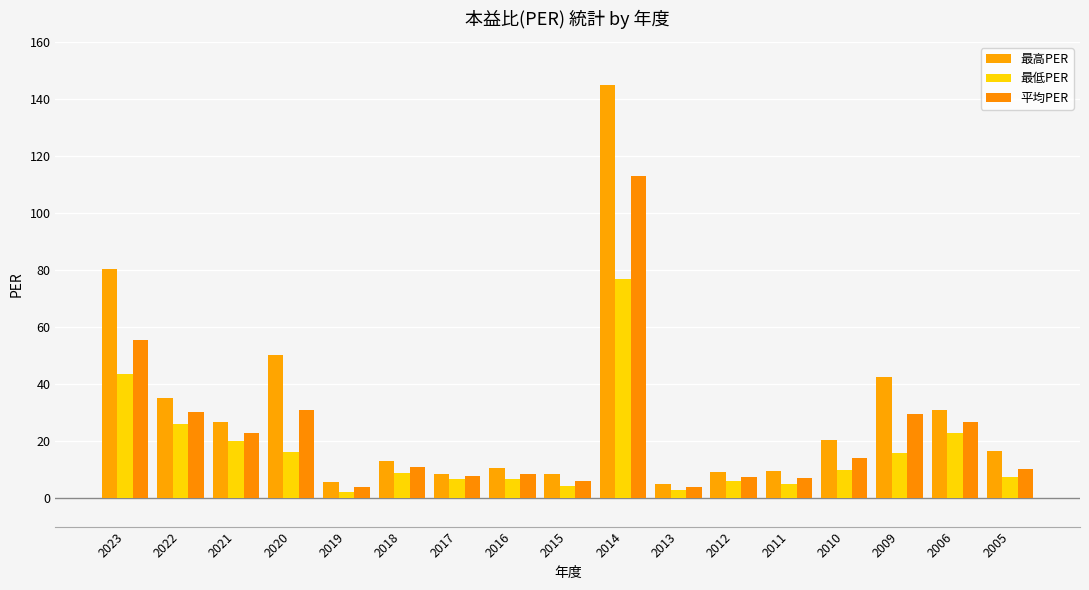

At 2009, list the series in order from largest to smallest.

最高PER, 平均PER, 最低PER